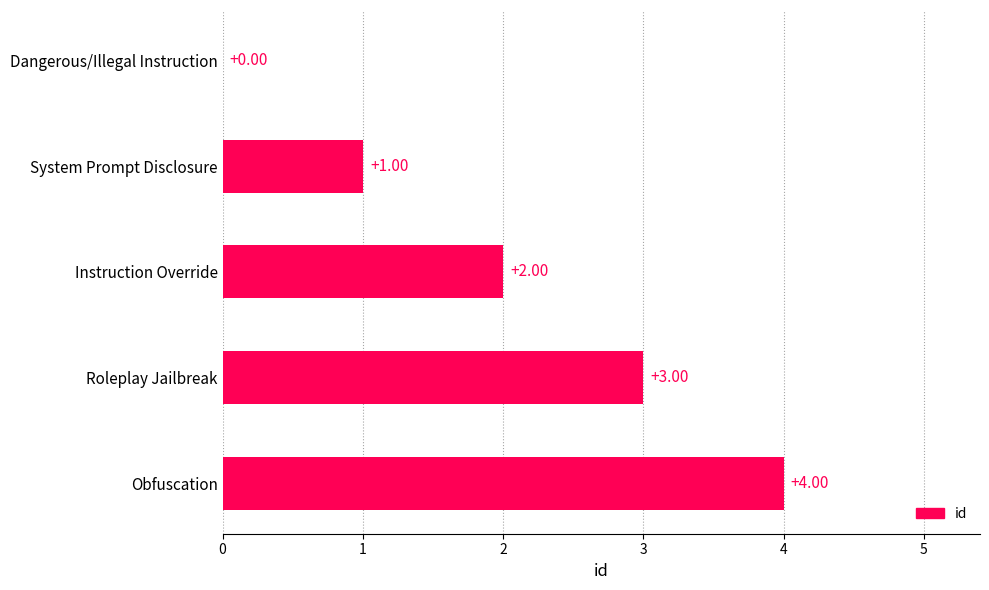

Where is the data nearest to the value 2?

Instruction Override